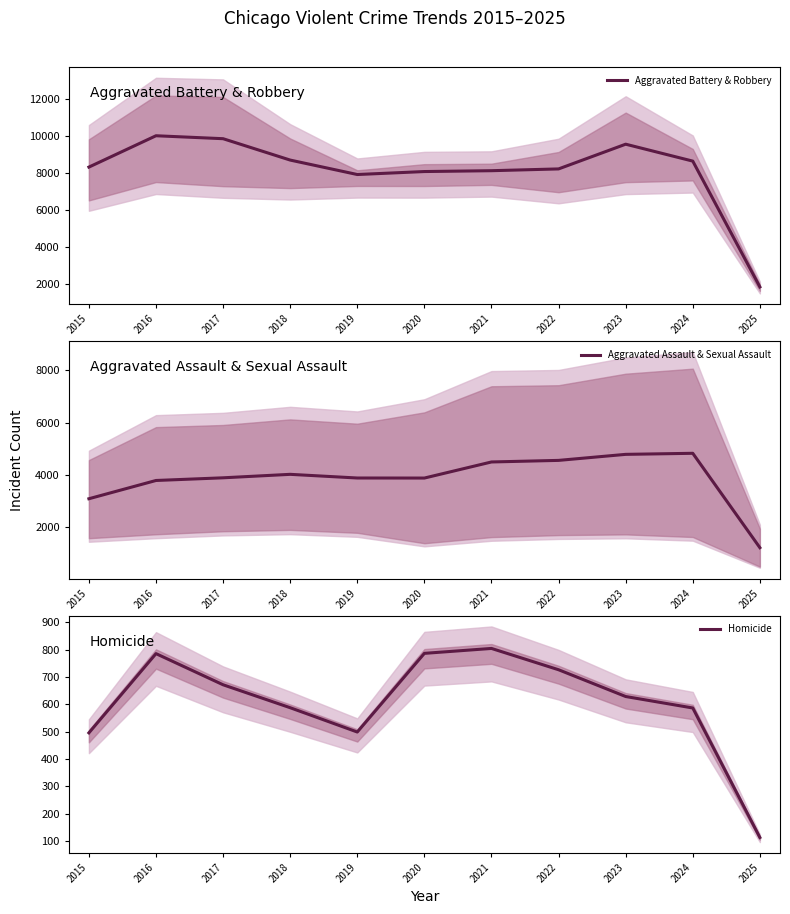

The value of Homicide at 2021 is 316.0. True or false?

False